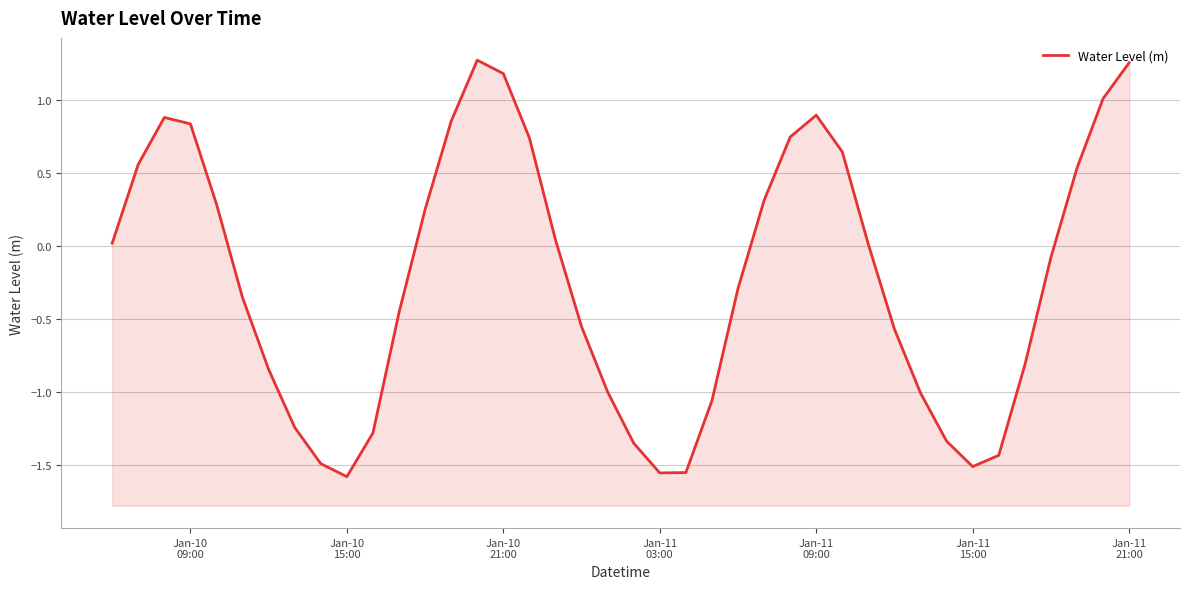

How many points are higher than both their immediate neighbors (excluding endpoints)?

3